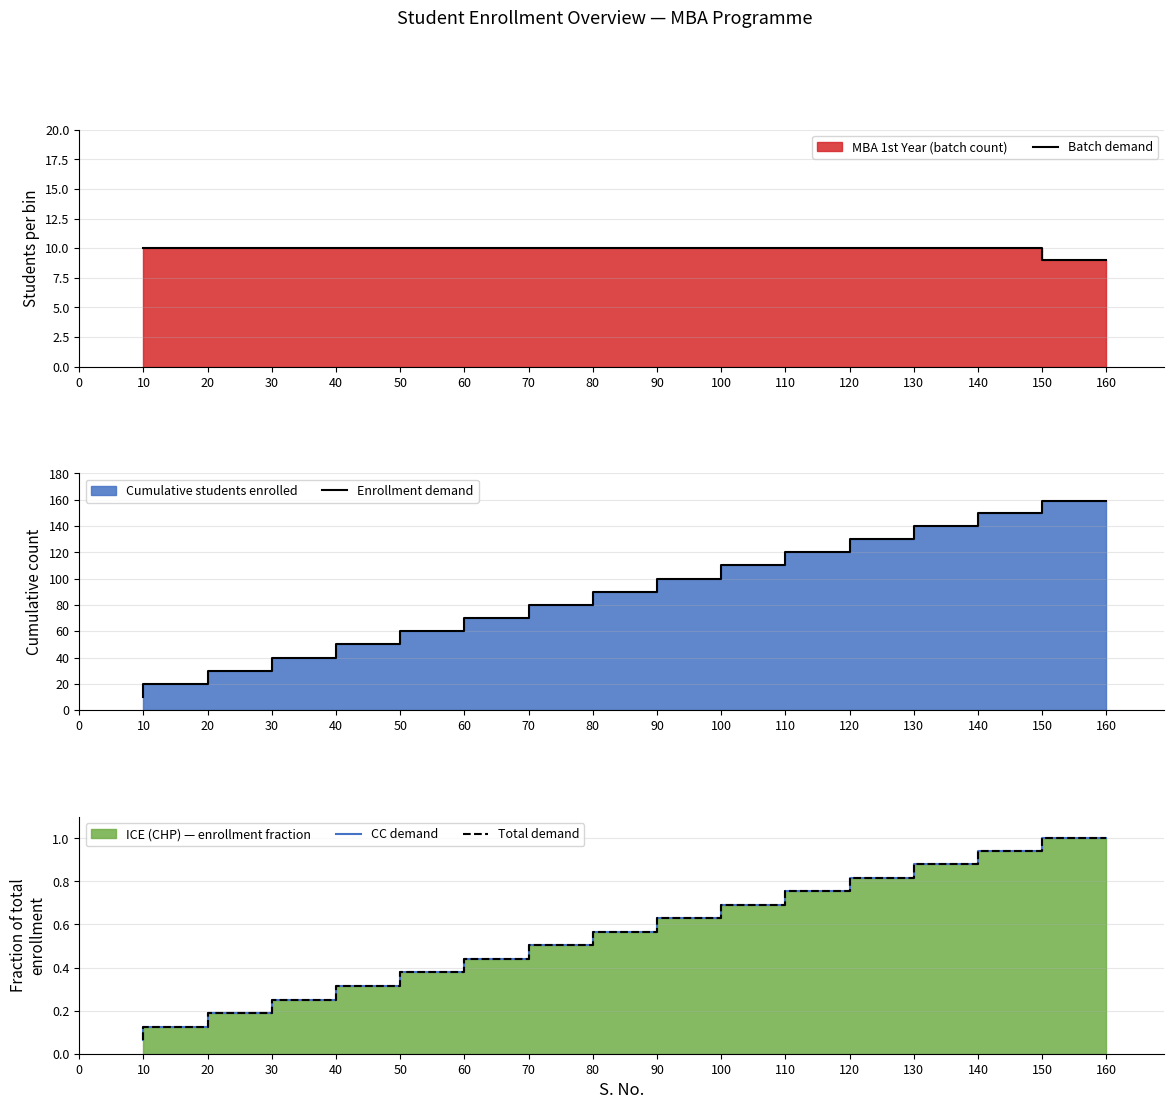

At which label does Batch demand reach its minimum?

160